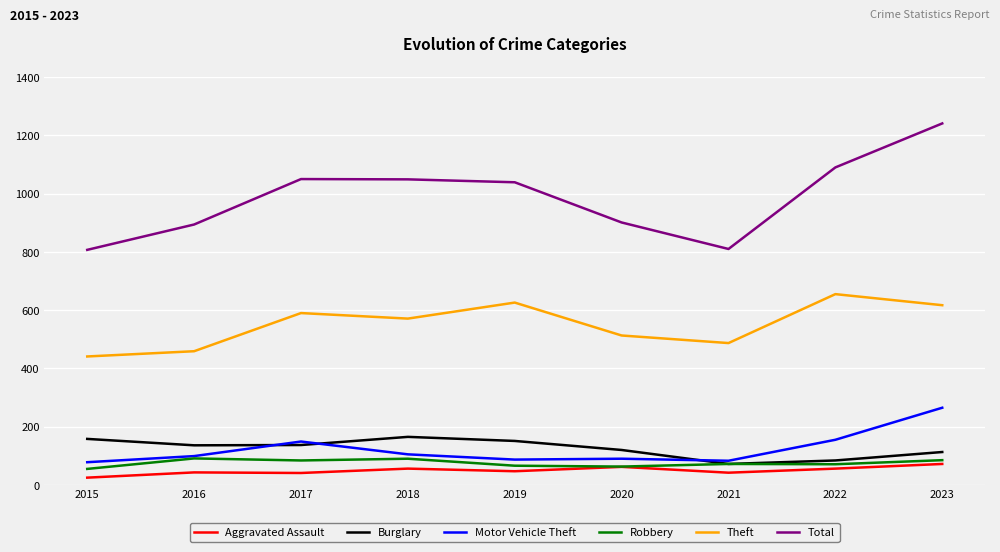

True or false: Aggravated Assault and Burglary intersect in this chart.

False